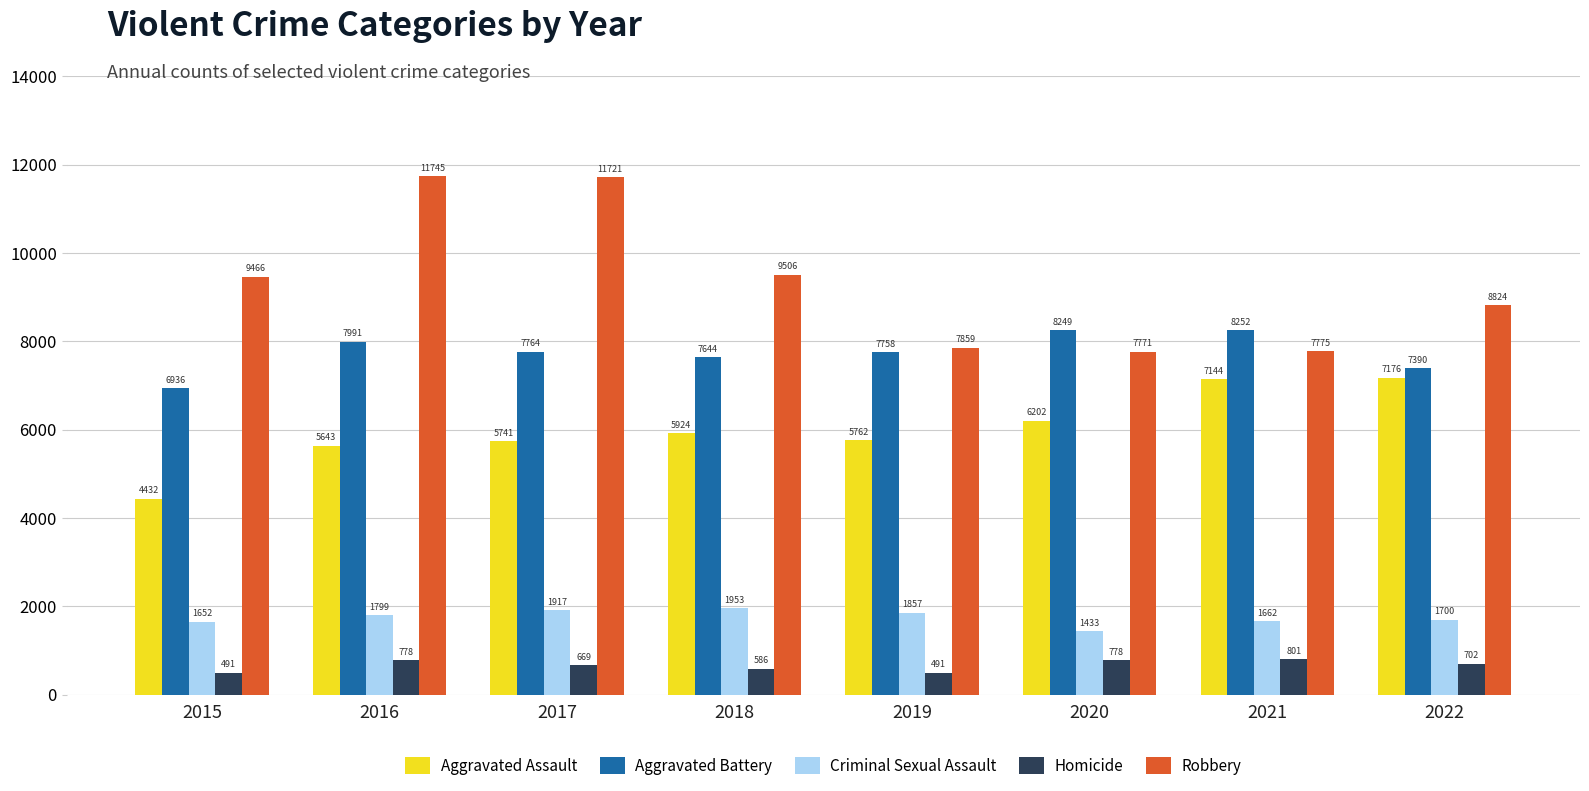

What is the average value of the Homicide series?

662